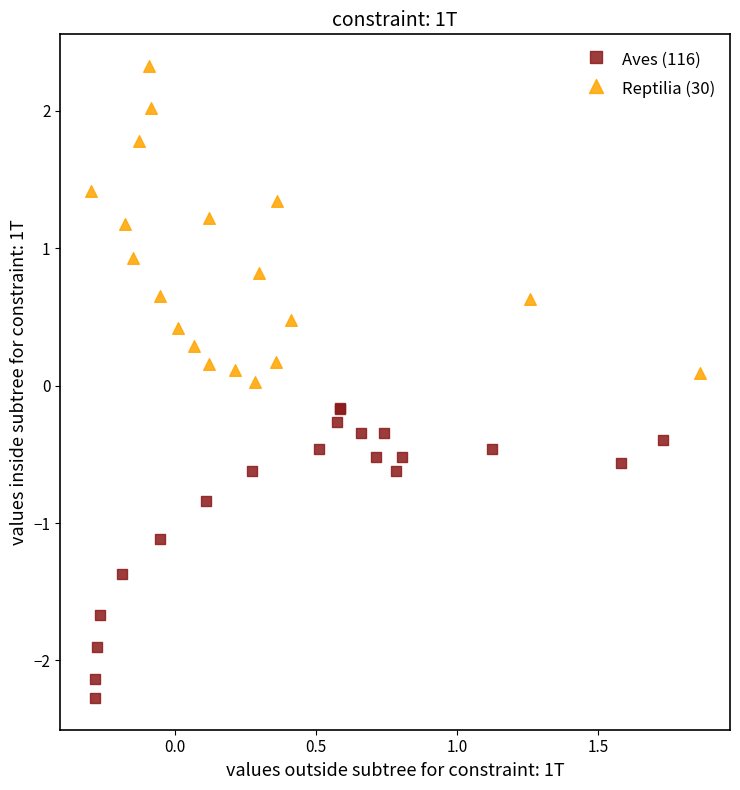

Which series reaches the maximum Y coordinate?

Reptilia (30)